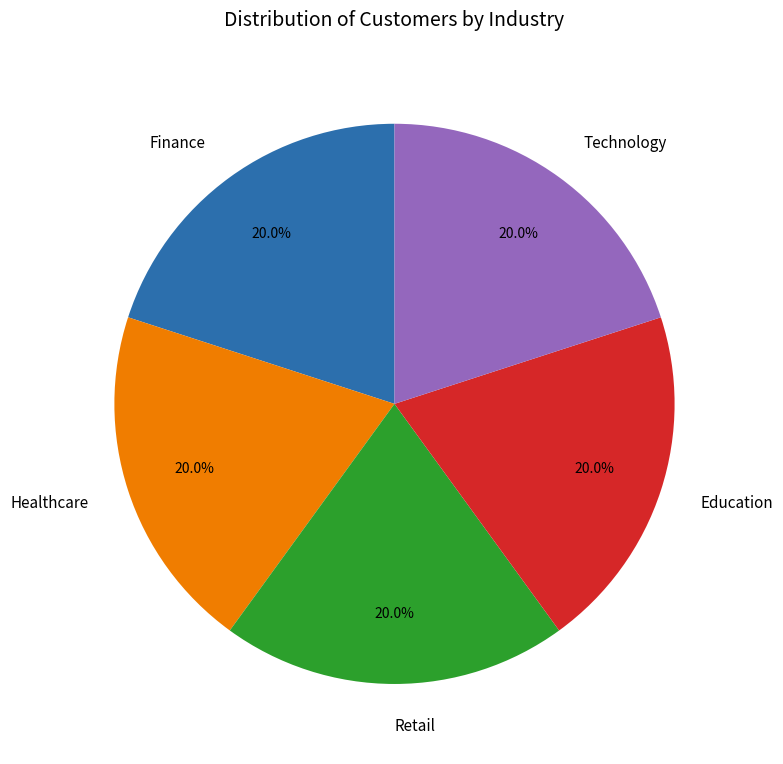

Approximately how many times larger is the value at Education compared to Technology?

1.0